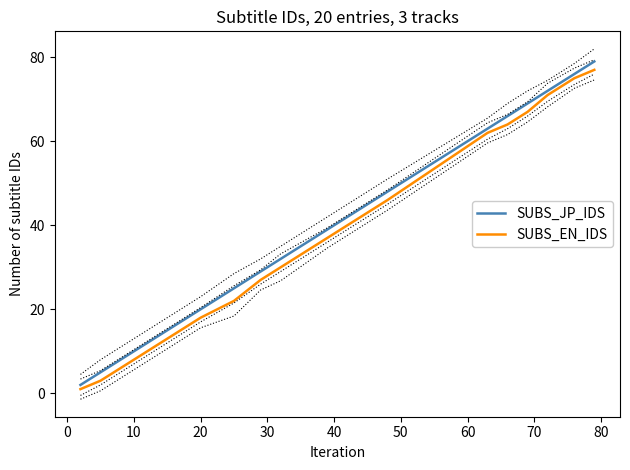

What is the maximum value shown in the chart?

79